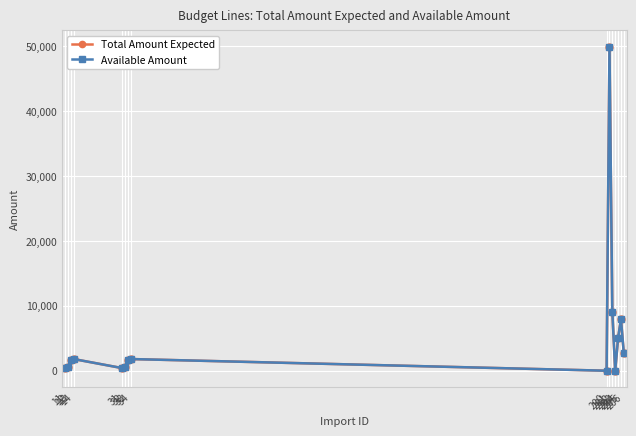

What is the sum of the Total Amount Expected values at 200 and 31?

400